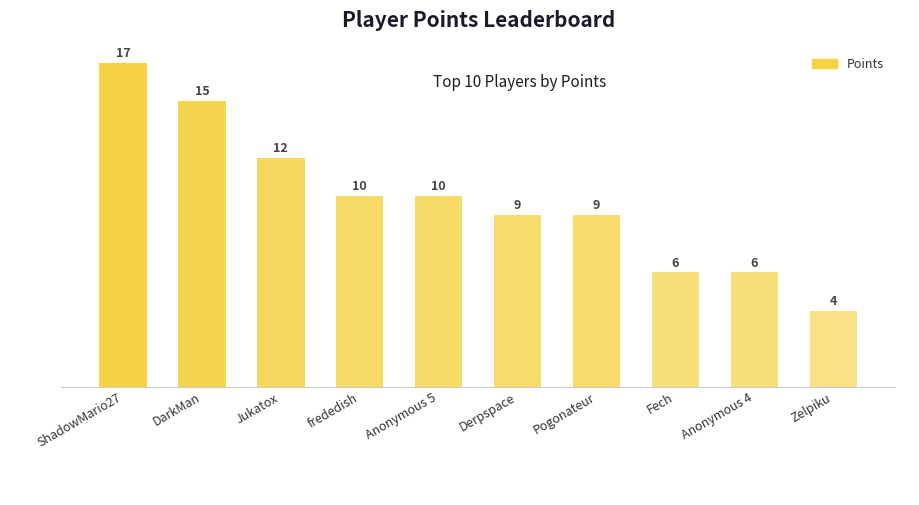

Count the values in the range 6 to 12.

7